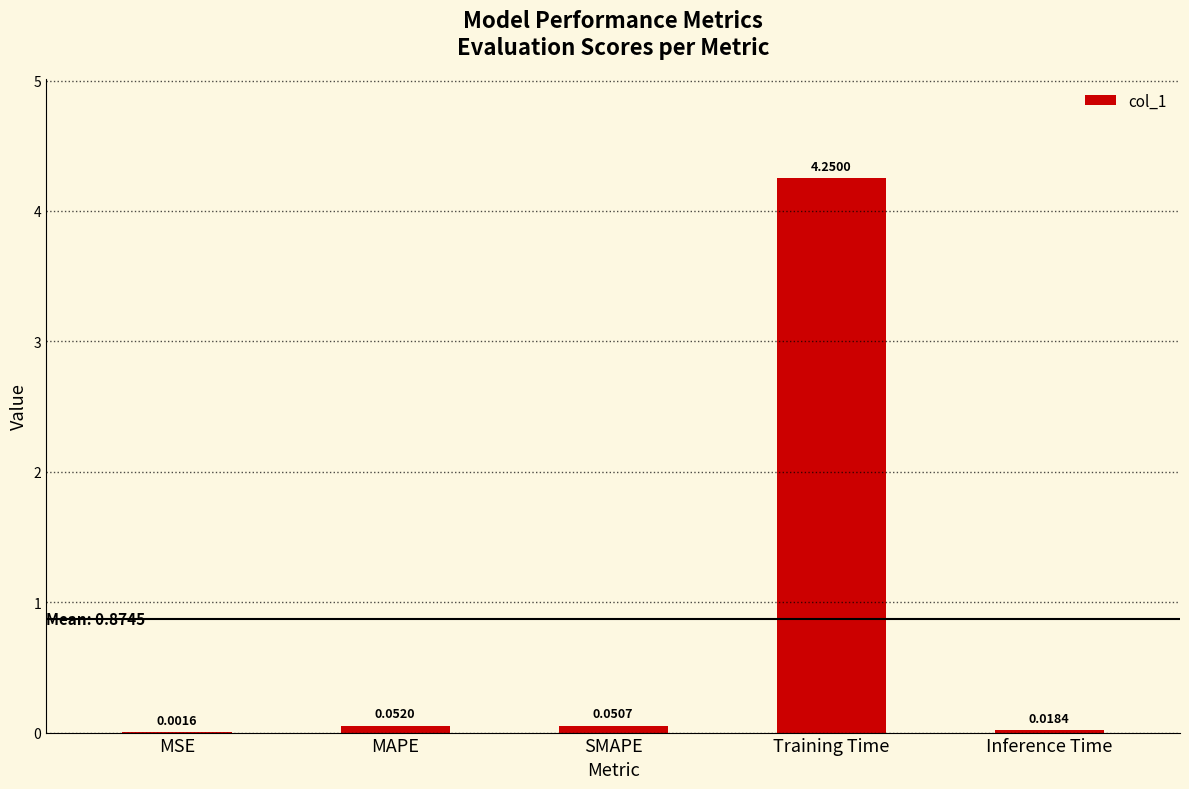

Between Training Time and MSE, which is larger?

Training Time